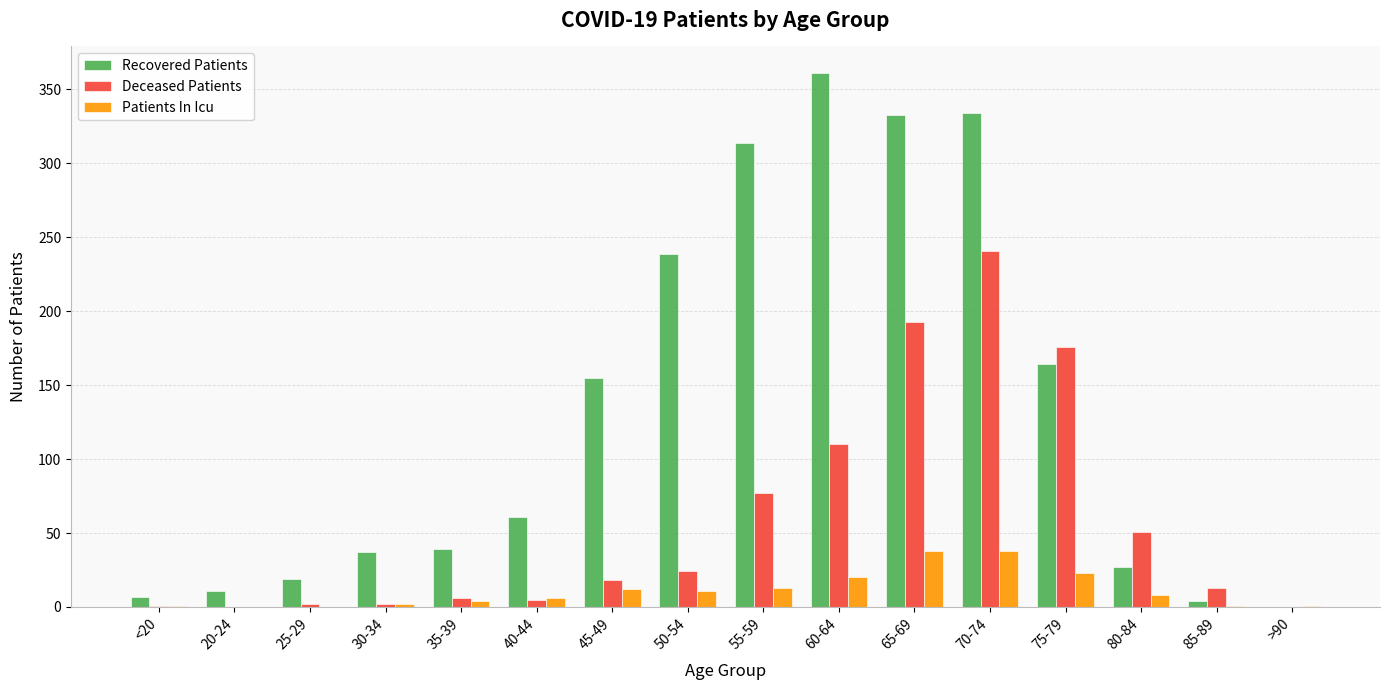

What is the maximum value for Deceased Patients?

241